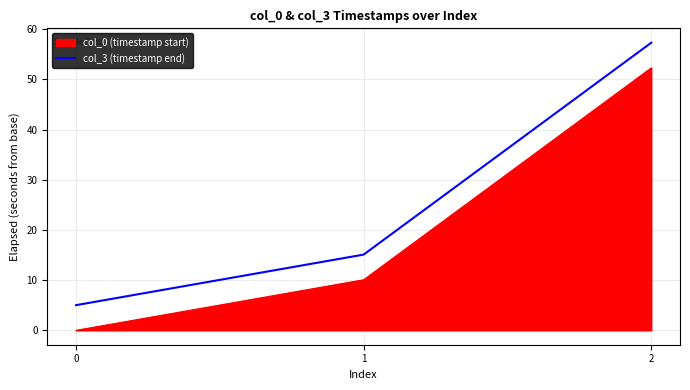

List the labels in order of col_3 (timestamp end) value, largest first.

2, 1, 0